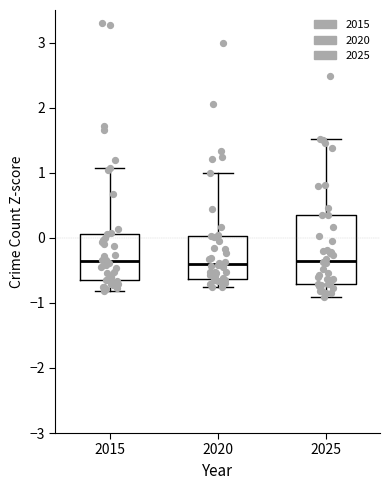

Where is the upper edge of the box at x = 2025 on the y-axis? The values are not printed on the chart, so give them approximately, as read against the axis.

0.3